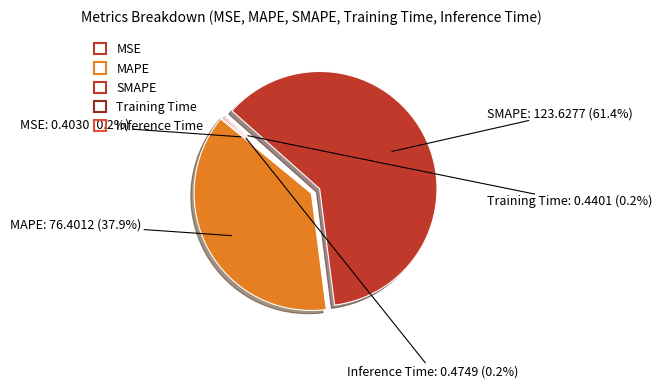

Is there any slice that represents more than half of the pie?

Yes